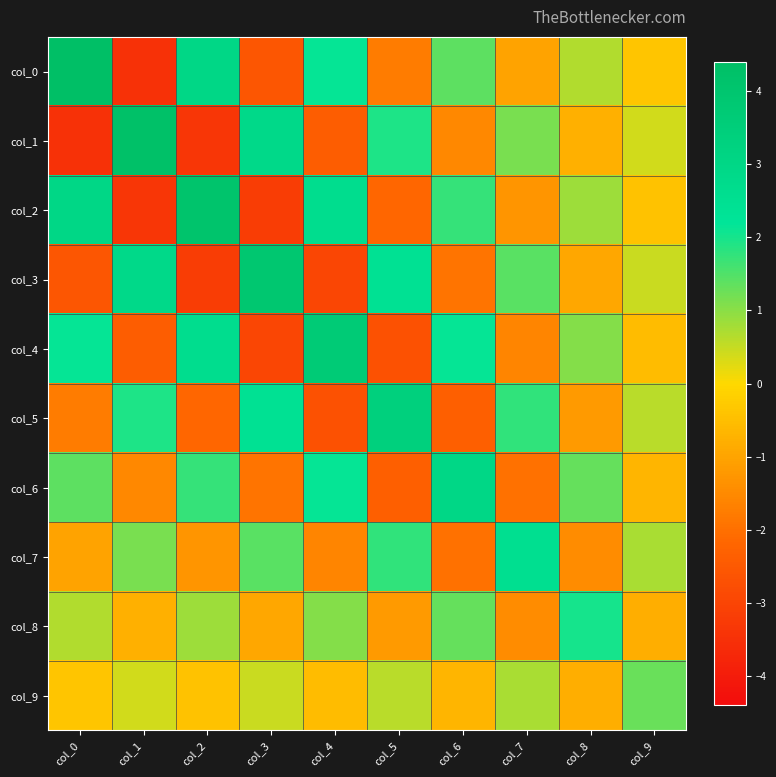

List the series in order of their peak value, highest first.

col_0, col_1, col_2, col_3, col_4, col_5, col_6, col_7, col_8, col_9